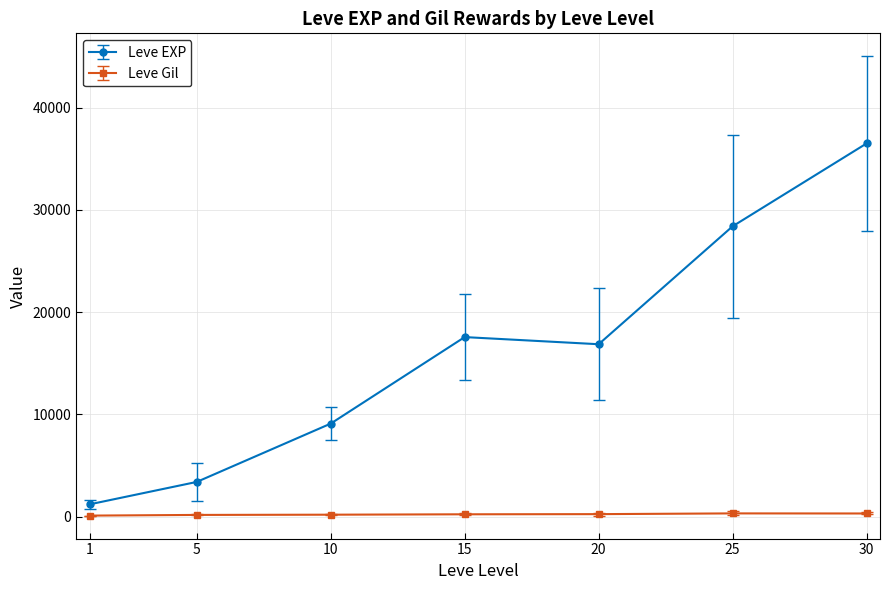

True or false: Leve Gil and Leve EXP intersect in this chart.

False